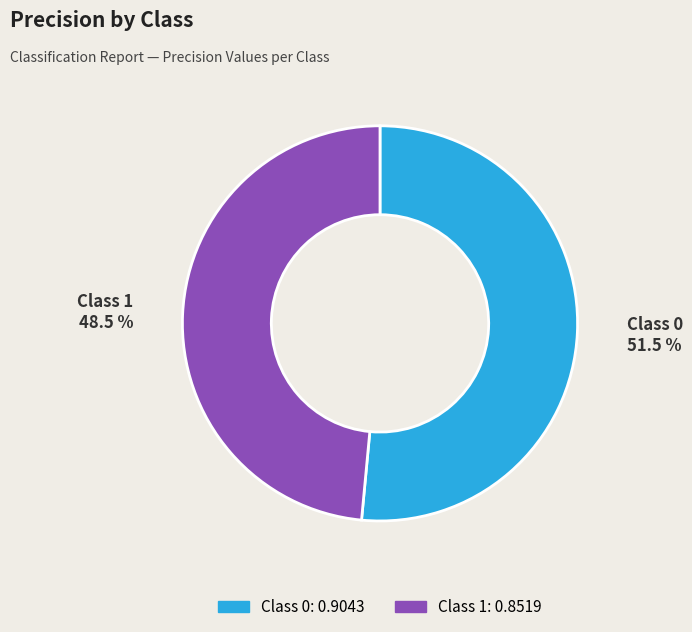

How many slices are in this pie chart?

2